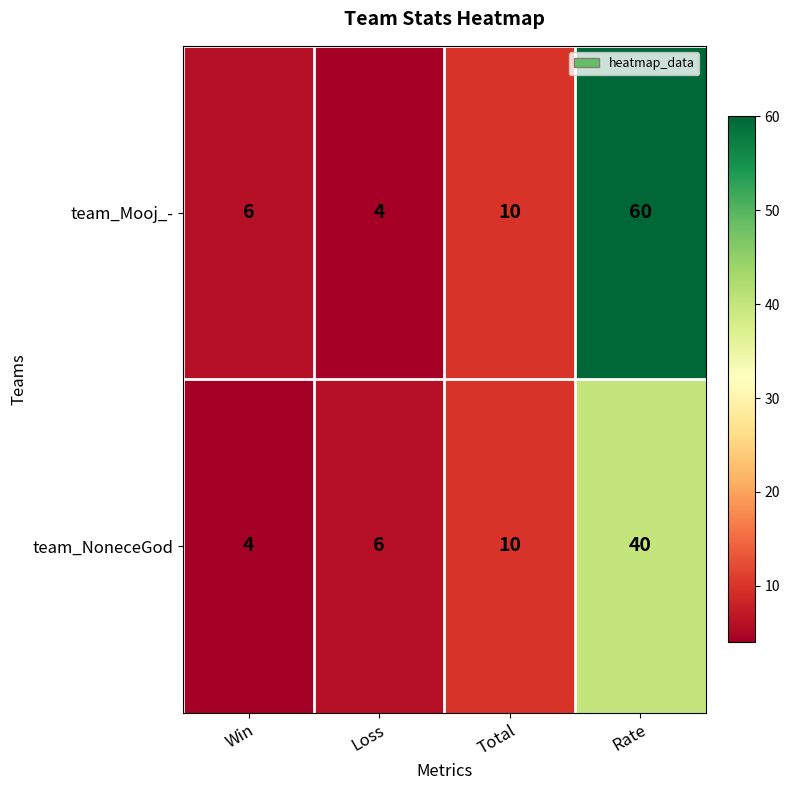

What is the sum of all team_NoneceGod values?

60